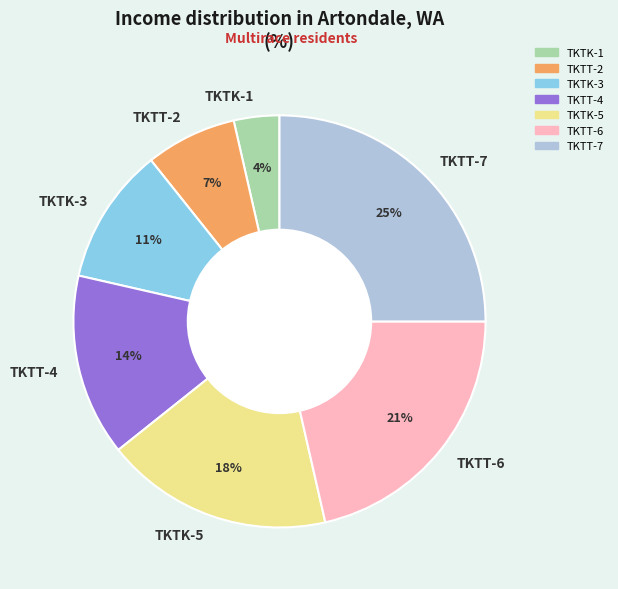

To the nearest percent, what is the combined percentage of TKTT-4 and TKTK-1?

18%